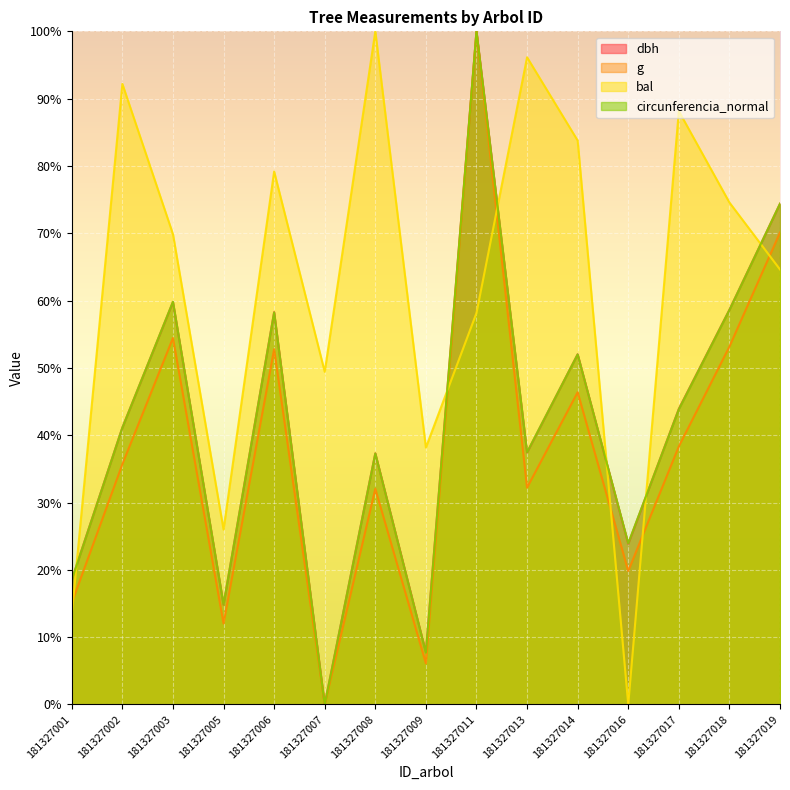

Which series ends up on top after the final intersection of bal and circunferencia_normal?

circunferencia_normal